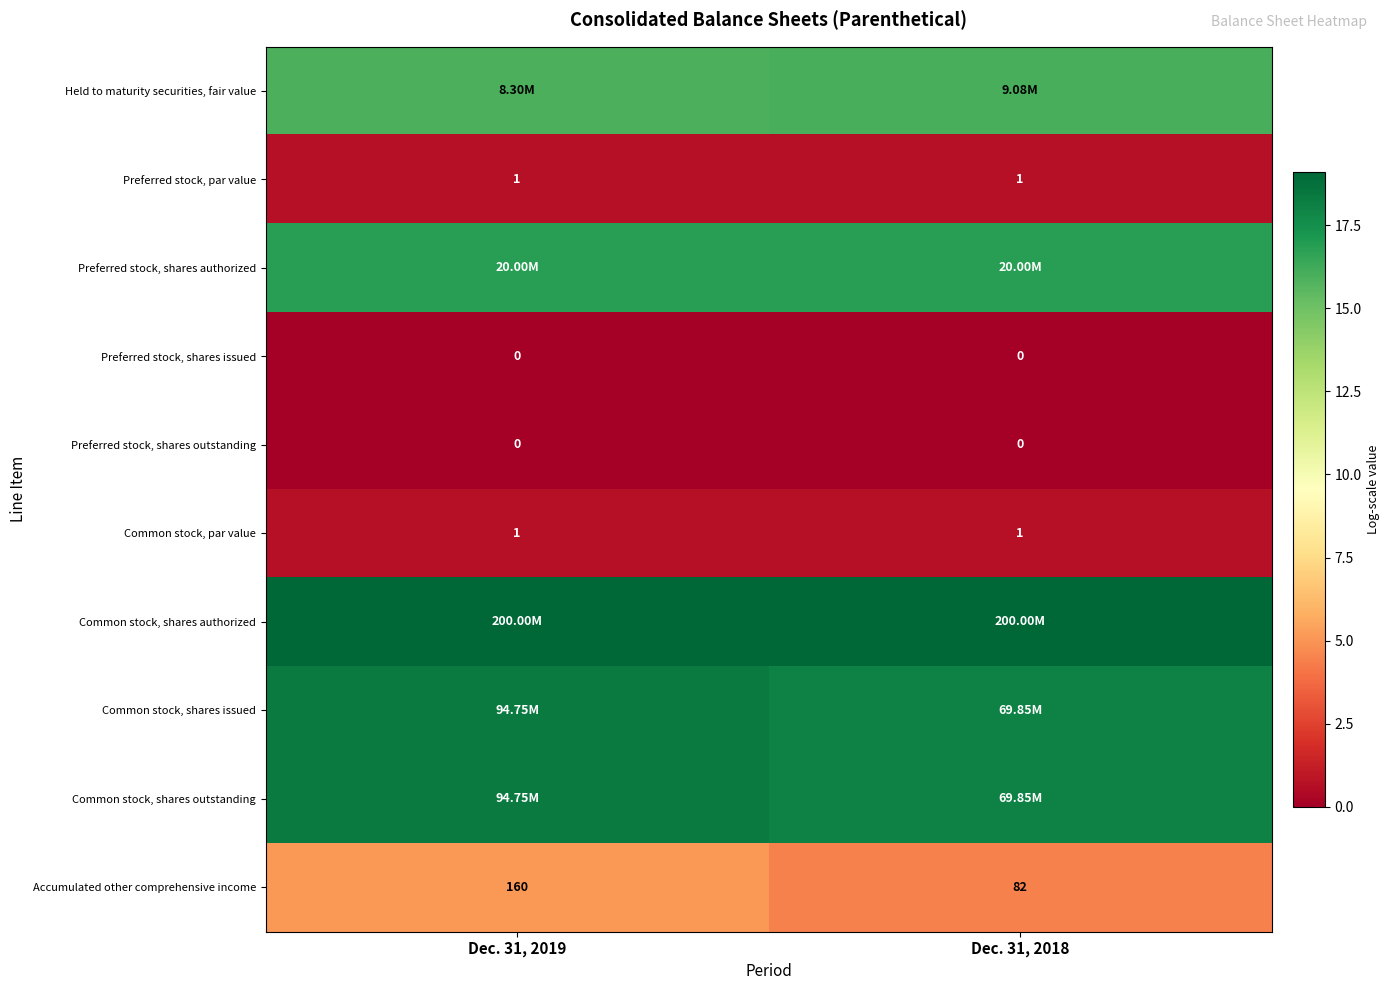

At how many categories does at least one series exceed 1?

2